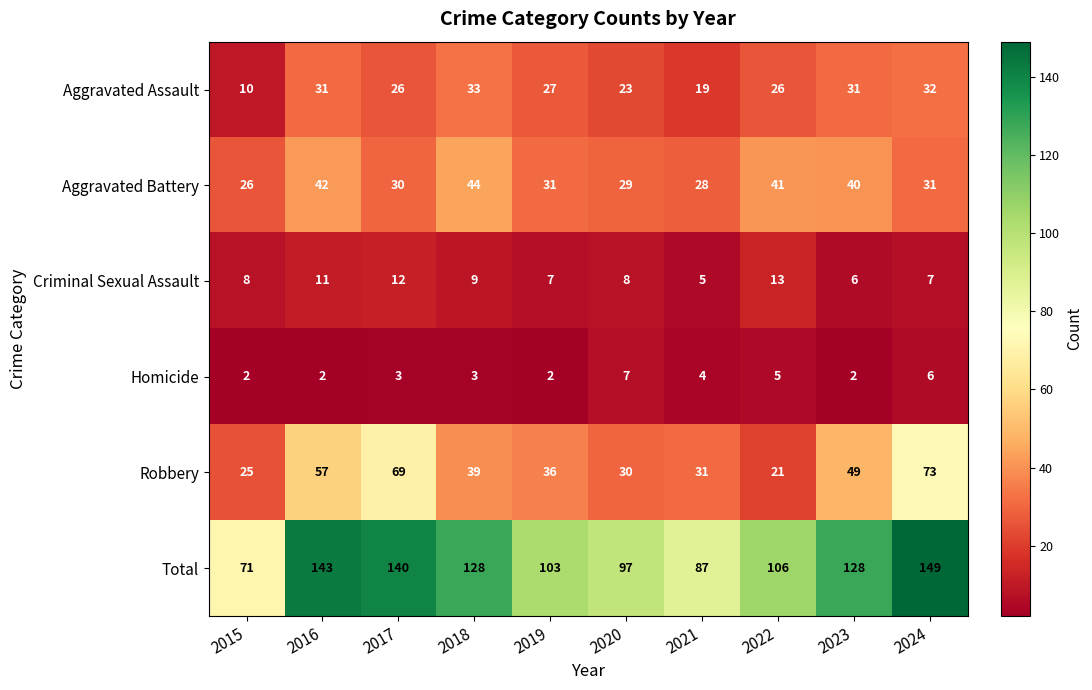

Rank the categories by Robbery value from highest to lowest.

2024, 2017, 2016, 2023, 2018, 2019, 2021, 2020, 2015, 2022